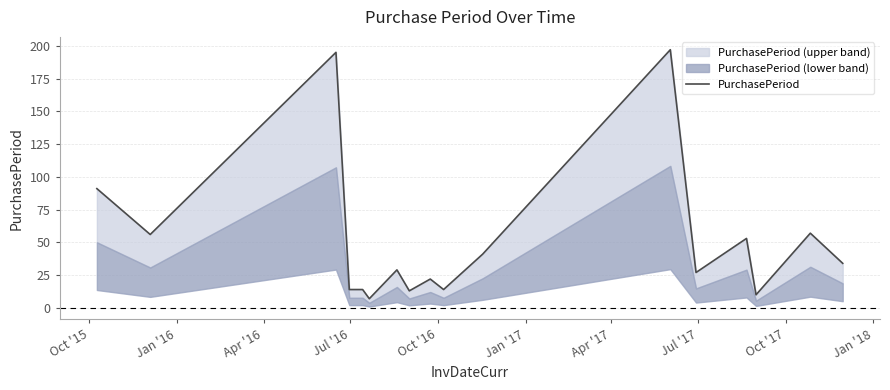

What is the value of the 12th point from the left?

197